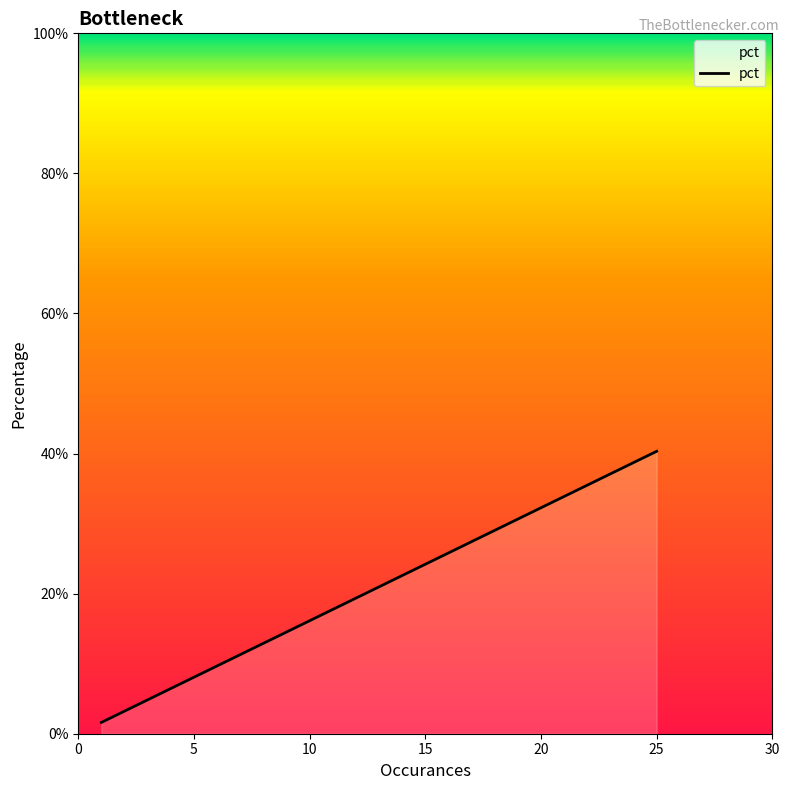

What is the change in value from 15 to 20?

+0.1